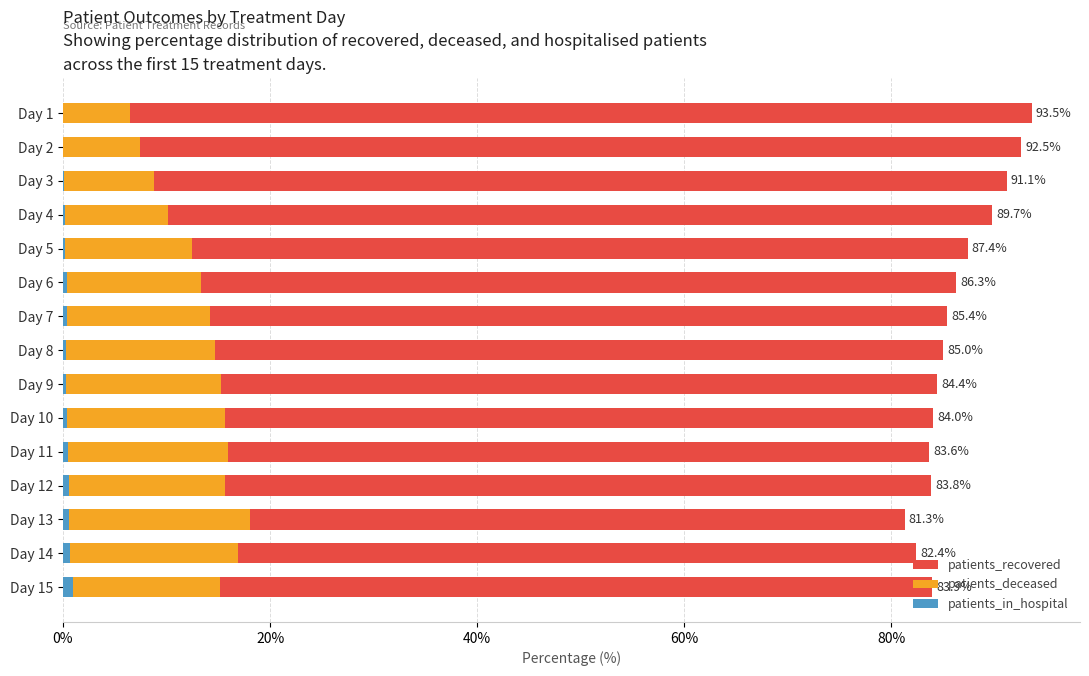

Reading right to left, list all the values displayed in this chart.

patients_recovered: 83.9	82.4	81.3	83.8	83.6	84.0	84.4	85.0	85.4	86.3	87.4	89.7	91.1	92.5	93.5
patients_deceased: 15.1	16.9	18.1	15.6	15.9	15.6	15.2	14.7	14.2	13.4	12.5	10.1	8.8	7.4	6.5
patients_in_hospital: 0.9	0.7	0.6	0.6	0.5	0.4	0.3	0.3	0.4	0.4	0.2	0.2	0.1	0.0	0.0